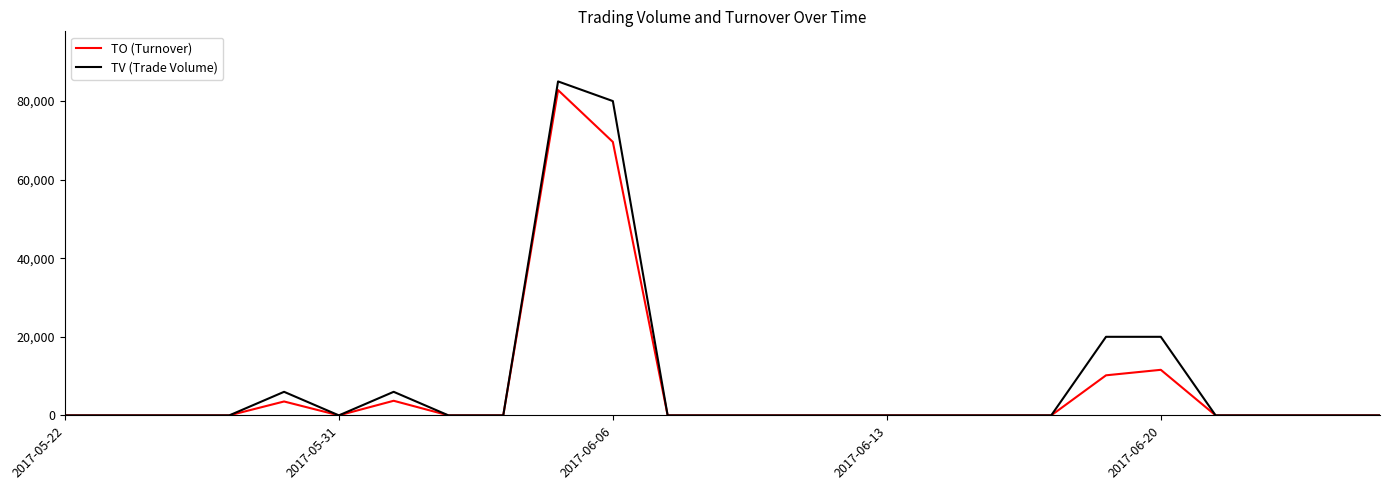

What is the maximum value for TV (Trade Volume)?

85000